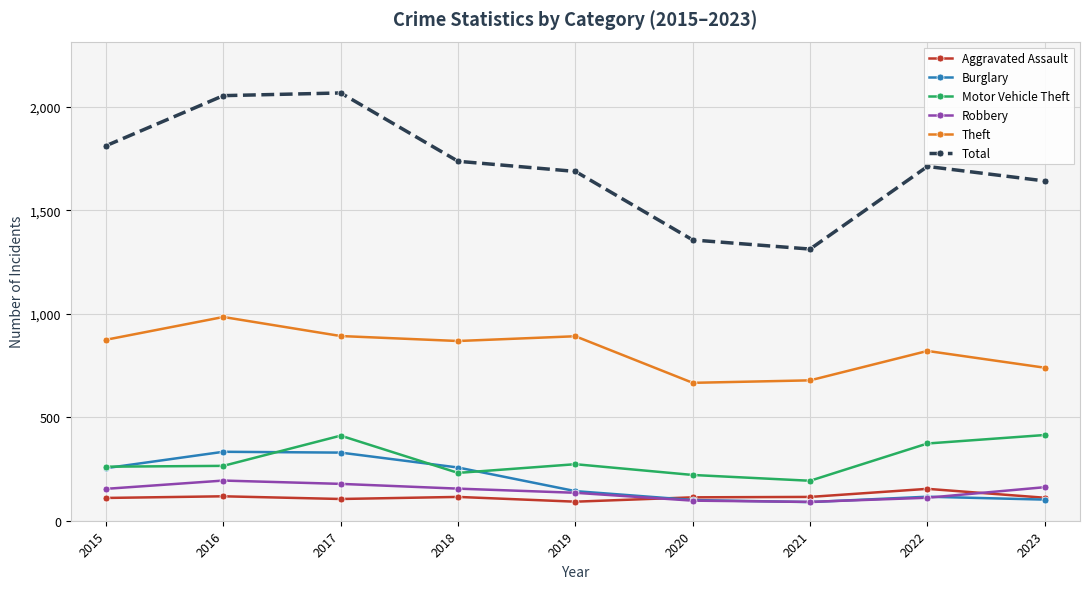

What is the sum of the Aggravated Assault values at 2022 and 2017?

259